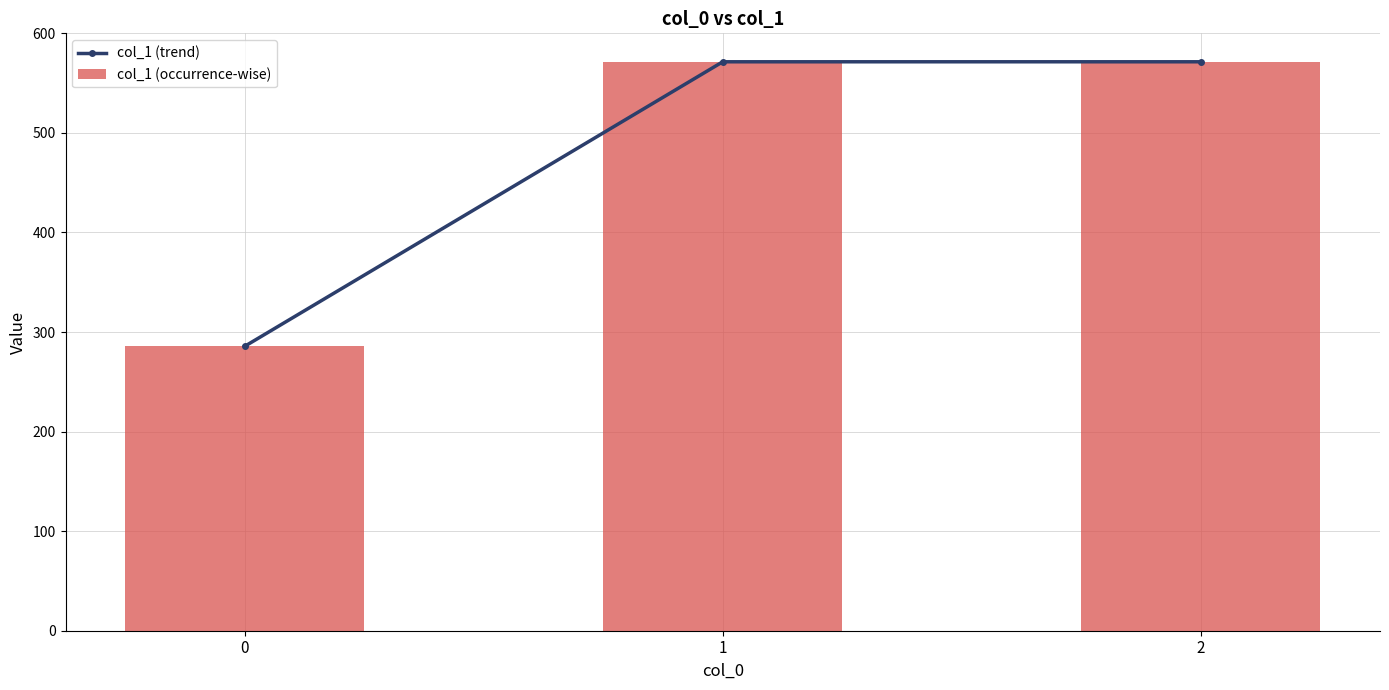

Reading left to right, transcribe all the data shown in this chart.

col_1 (trend): 285.7	571.4	571.4
col_1 (occurrence-wise): 285.7	571.4	571.4